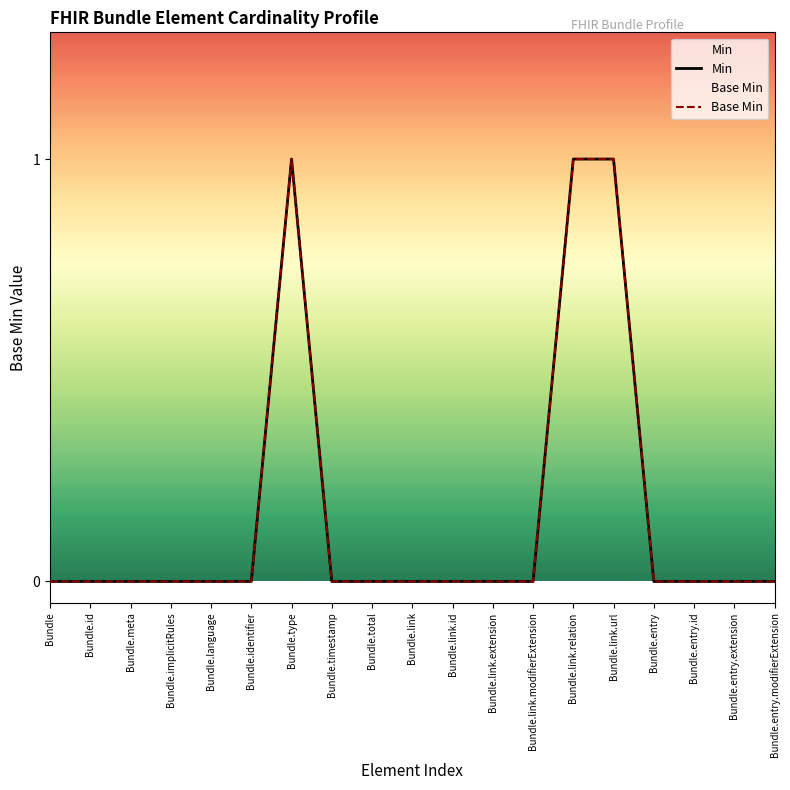

List the series in order of their peak value, lowest first.

Min, Base Min